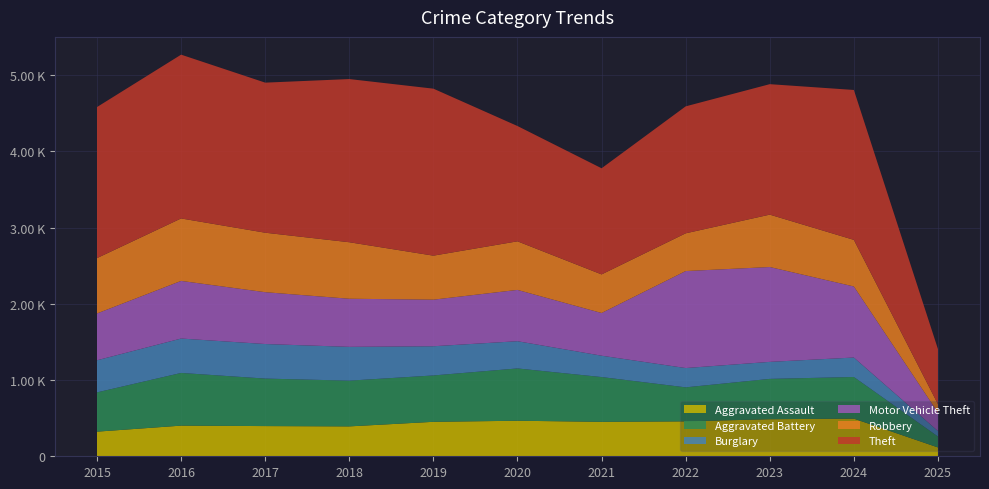

Reading left to right, list all the values displayed in this chart.

Aggravated Assault: 323	402	396	392	452	466	452	458	486	494	116
Aggravated Battery: 515	691	623	600	608	686	587	446	529	546	143
Burglary: 421	451	453	443	383	357	280	253	223	255	72
Motor Vehicle Theft: 614	756	680	631	611	673	560	1272	1244	932	242
Robbery: 726	819	780	741	577	637	506	495	687	611	110
Theft: 1981	2148	1968	2140	2190	1512	1392	1665	1711	1966	723